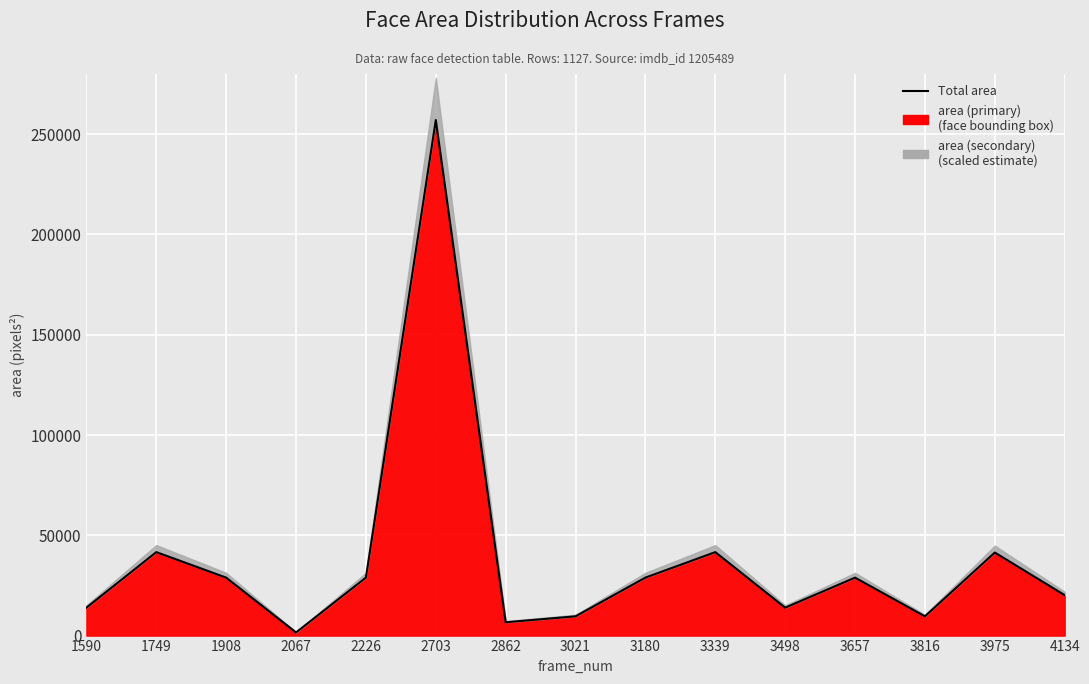

Is it true that the value at 1590 is 22611?

False